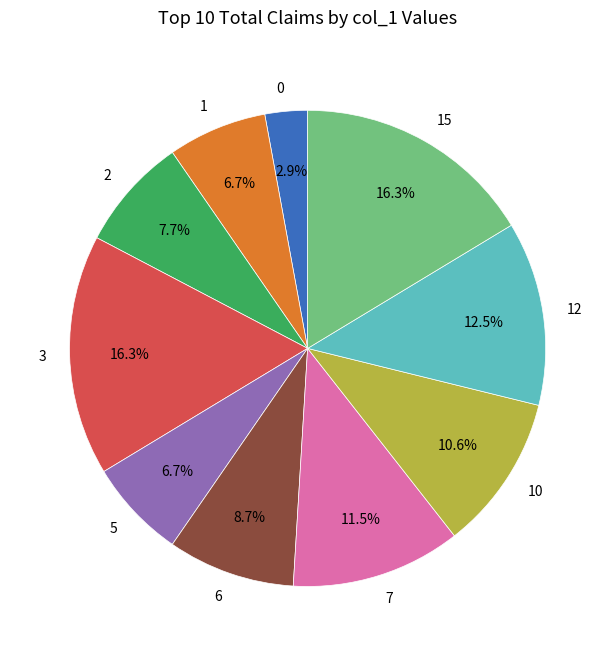

Do 1 and 15 together represent more than half of the pie?

No